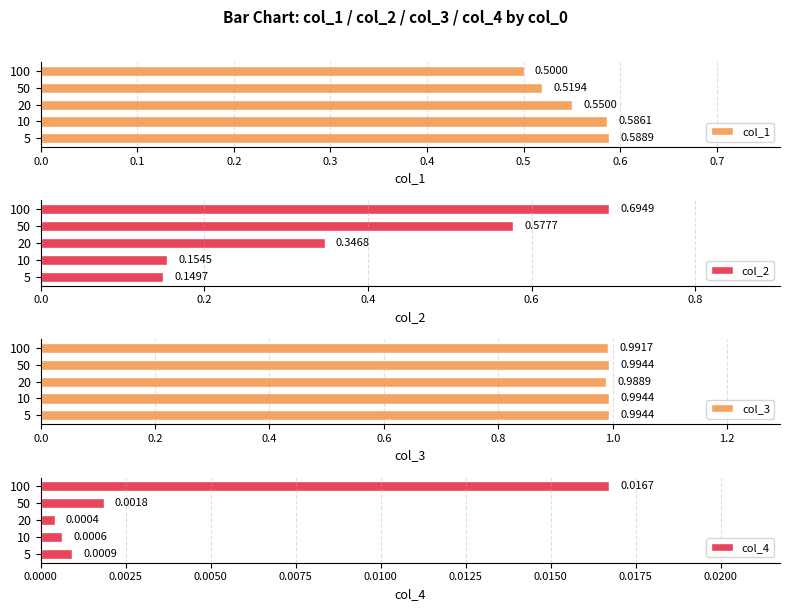

Rank the categories by col_1 value from highest to lowest.

5, 10, 20, 50, 100